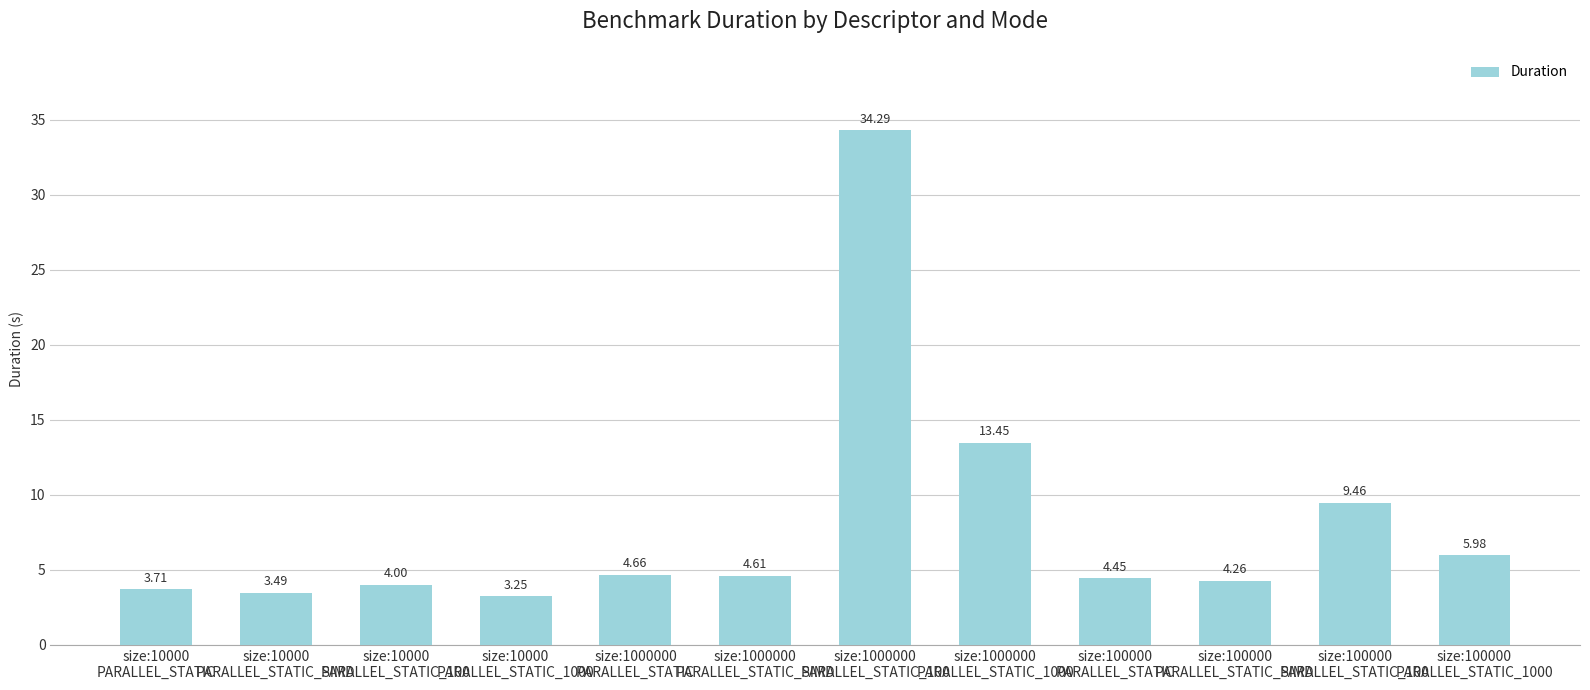

How many bars are there in total?

12